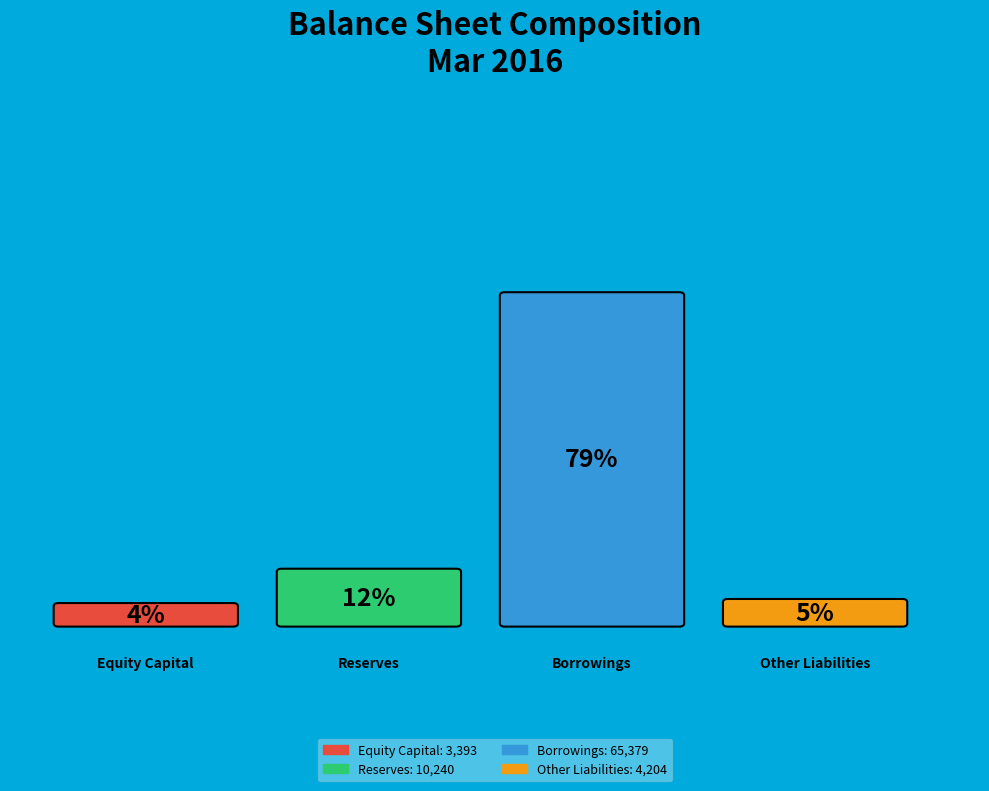

What is the total percentage of Equity Capital and Reserves?

16.4%